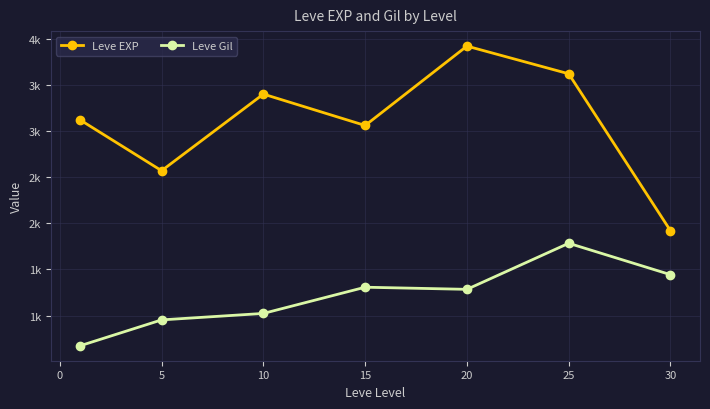

Does the chart have visible grid lines?

Yes